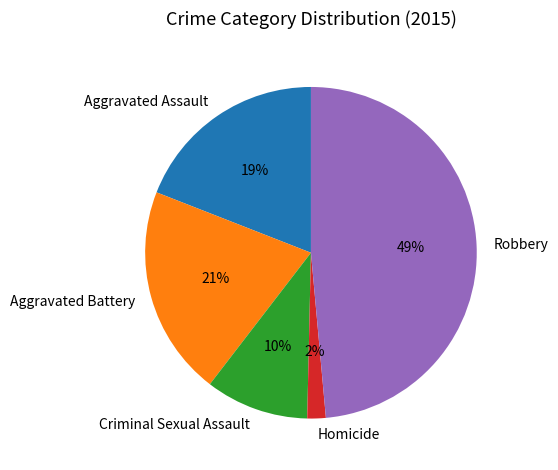

Rank the categories by value from highest to lowest.

Robbery, Aggravated Battery, Aggravated Assault, Criminal Sexual Assault, Homicide